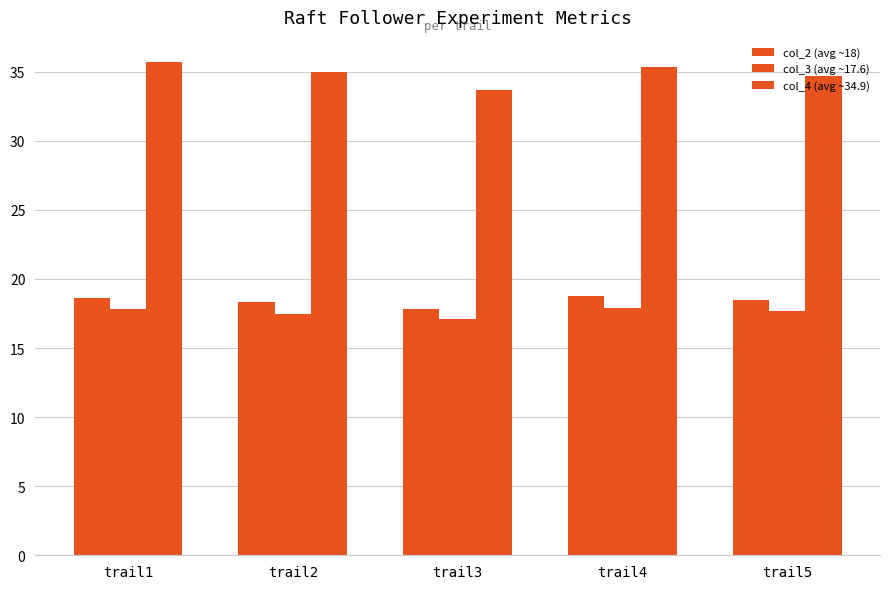

Reading right to left, list all the values displayed in this chart.

col_2 (avg ~18): 18.5	18.8	17.8	18.3	18.6
col_3 (avg ~17.6): 17.7	17.9	17.1	17.5	17.8
col_4 (avg ~34.9): 34.7	35.3	33.7	35.0	35.7